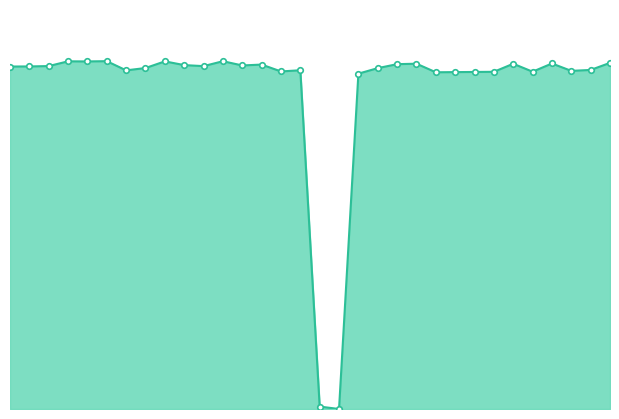

Is this an area chart (filled region under the line)?

Yes